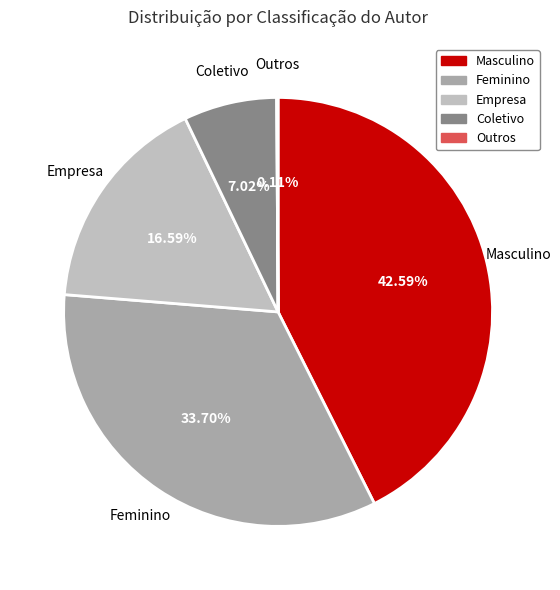

The Masculino slice represents 43% of the pie. True or false?

True